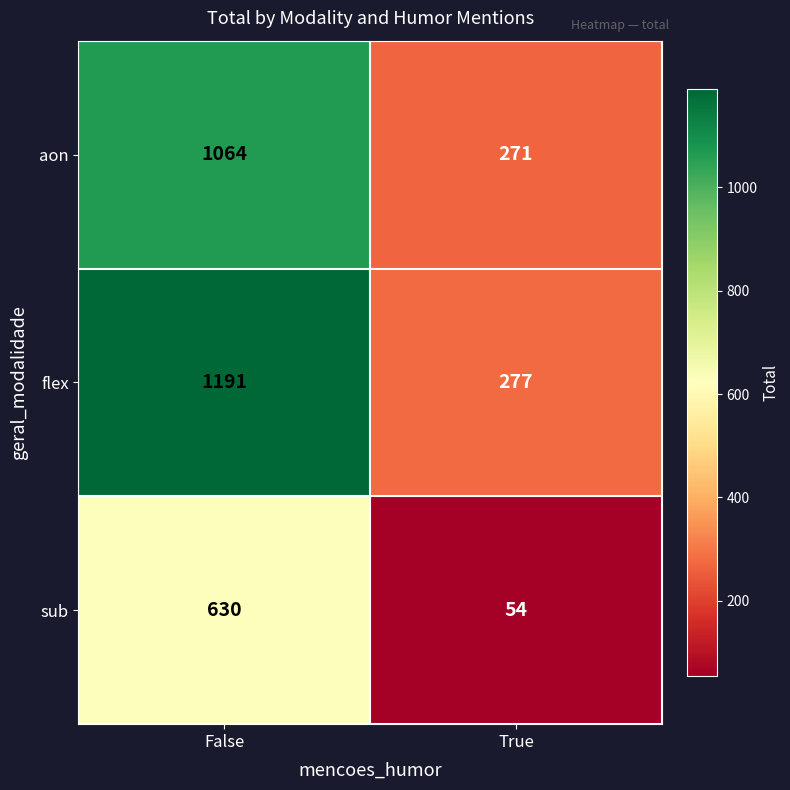

What is the total value across all series at False?

2885